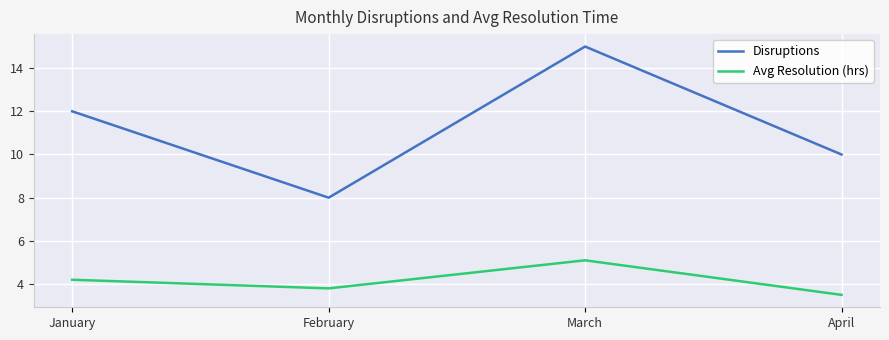

At how many categories does at least one series exceed 5?

4